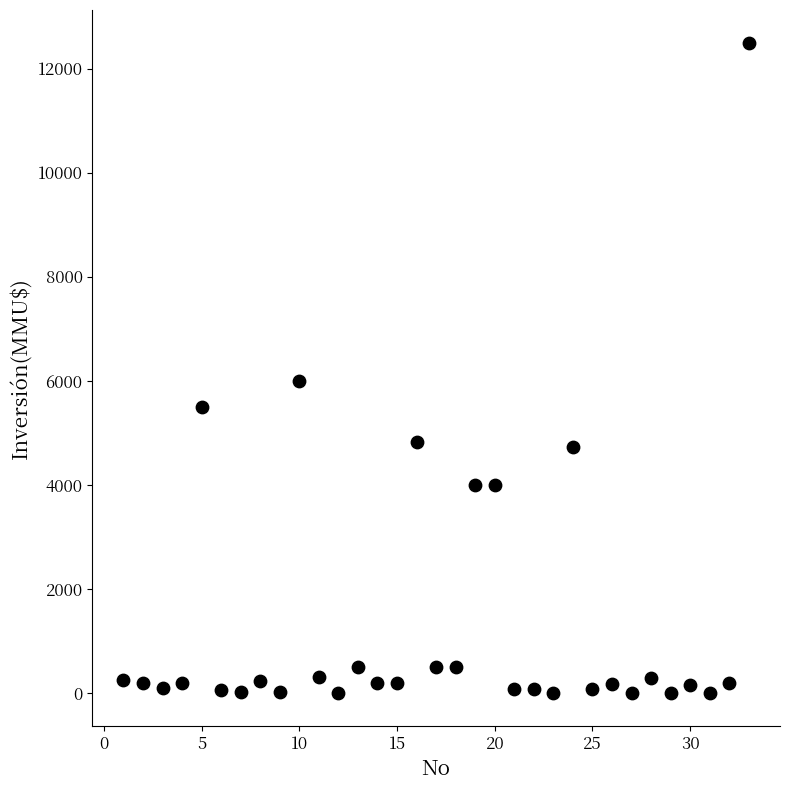

What Y value in the scatter plot is closest to 6250?

6000